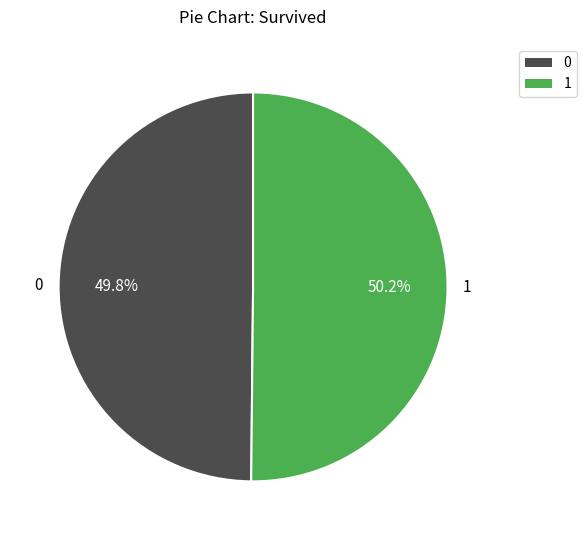

How many segments does this pie chart have?

2